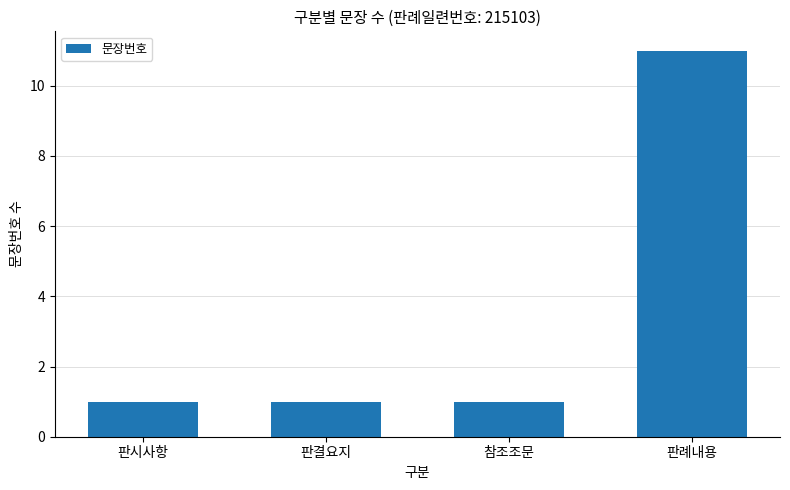

What is the minimum value shown in the chart?

1